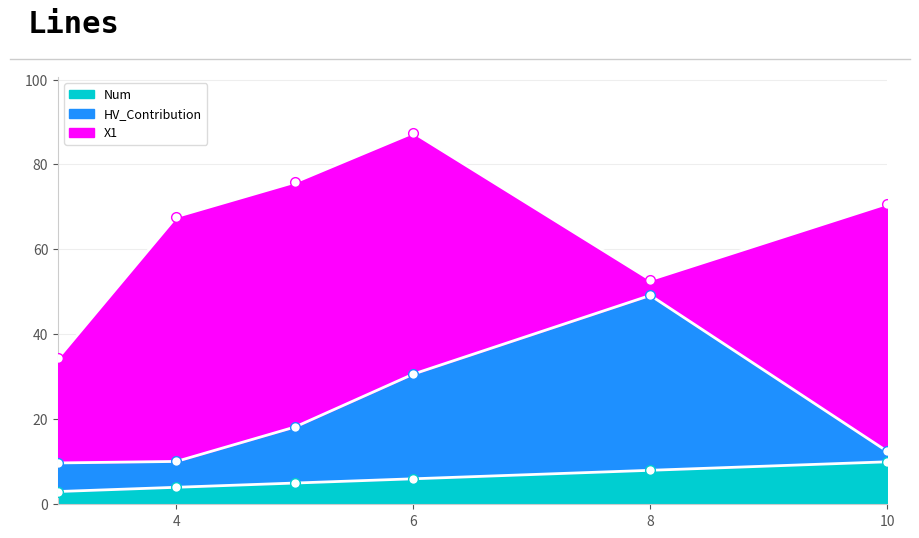

True or false: HV_Contribution has more than 1 points higher than both neighbors.

False